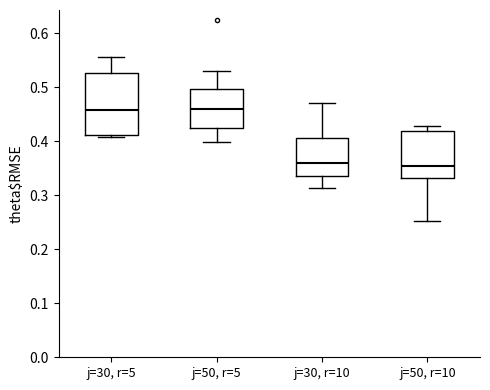

Reading left to right, transcribe this box plot: for each box, give where its median line is, the range the box spans, and where its two whiskers end, as read against the y-axis. The values are not printed on the chart, so give them approximately, as read against the axis.

j=30, r=5: median 0.46, box 0.41 to 0.53, whiskers 0.41 (just below the box's lower edge) to 0.56
j=50, r=5: median 0.46, box 0.43 to 0.50, whiskers 0.40 to 0.53
j=30, r=10: median 0.36, box 0.34 to 0.41, whiskers 0.31 to 0.47
j=50, r=10: median 0.35, box 0.33 to 0.42, whiskers 0.25 to 0.43